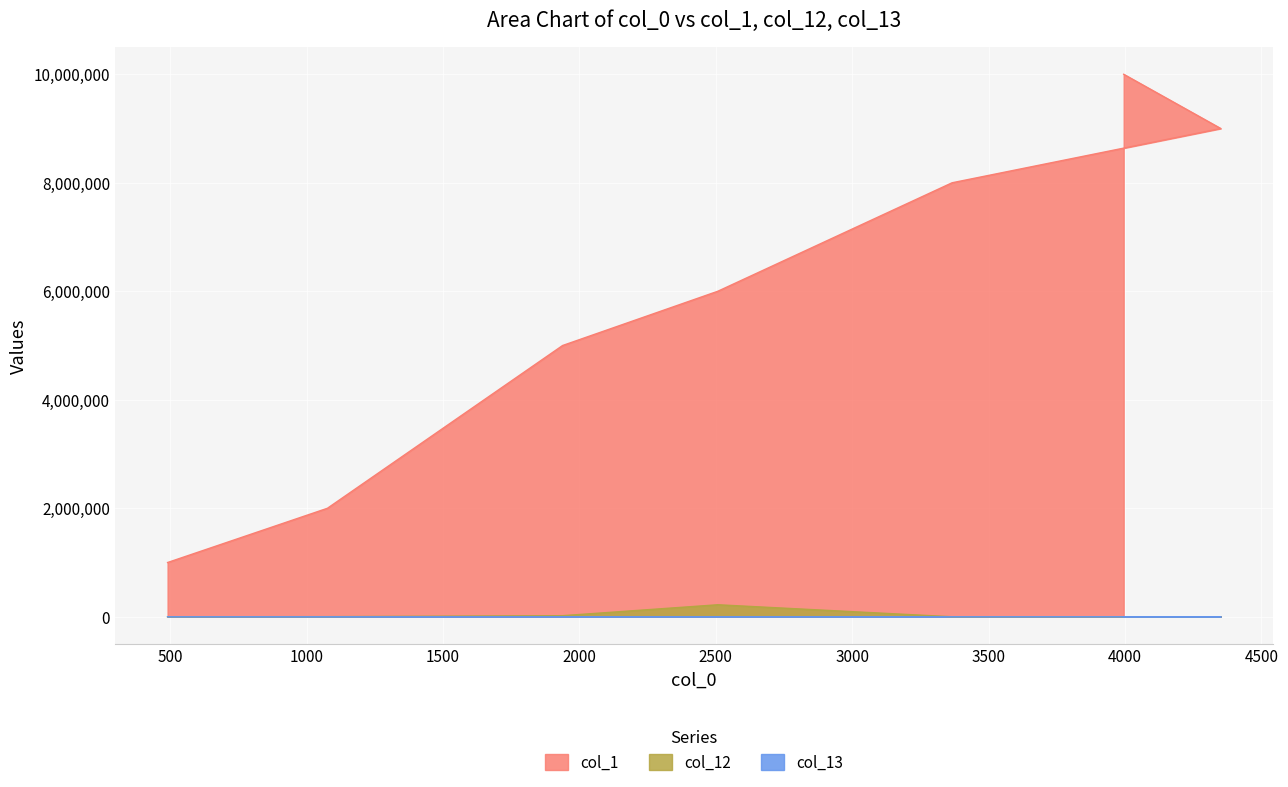

True or false: col_0 and col_12 intersect in this chart.

False